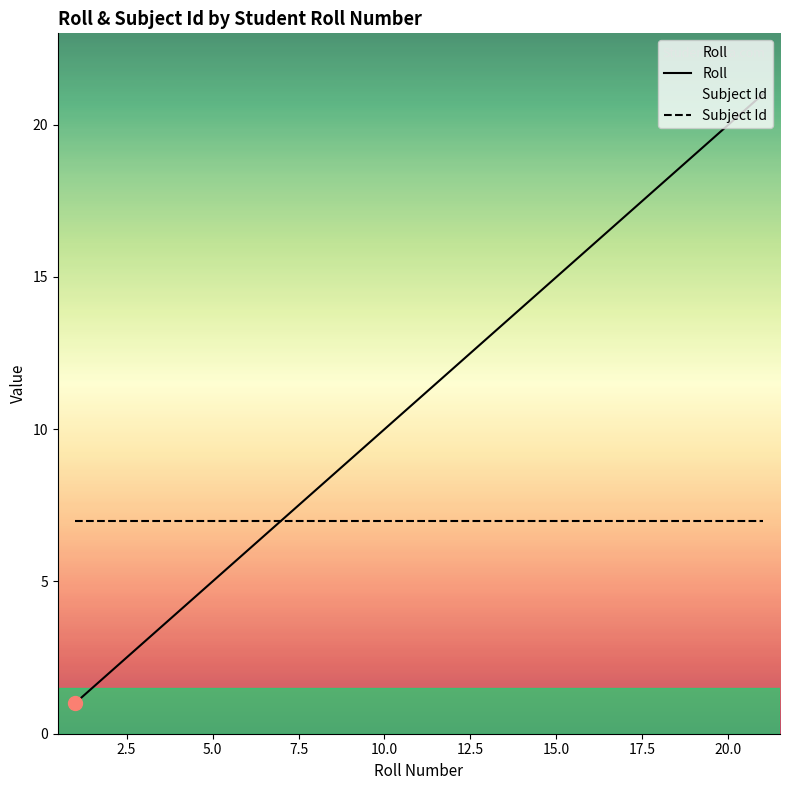

True or false: Roll has a value of 20 at 20.0.

True